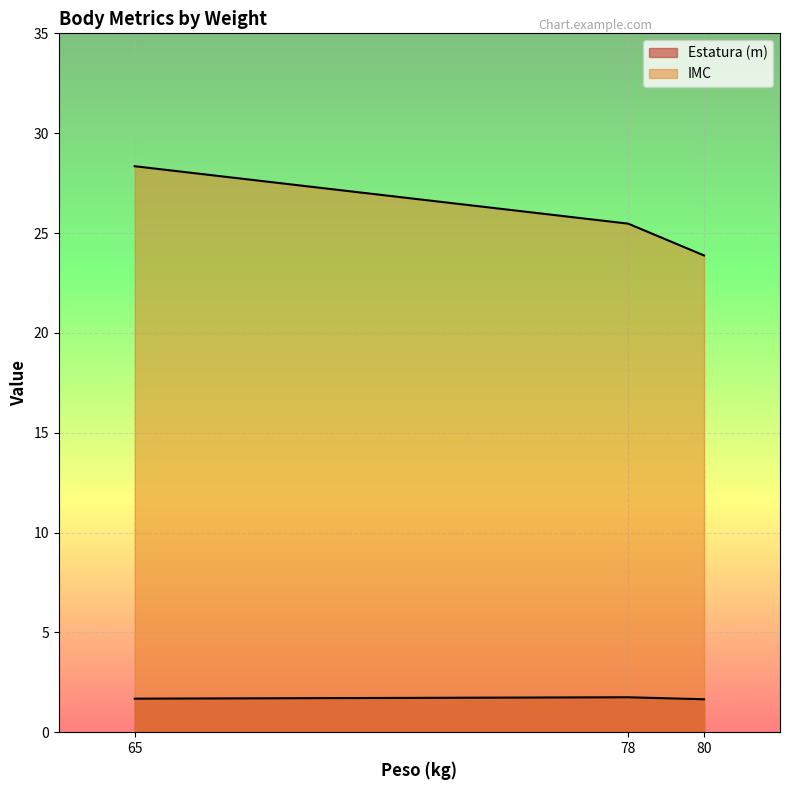

What is the value of the Estatura (m) point at the 3rd from the left?

1.6